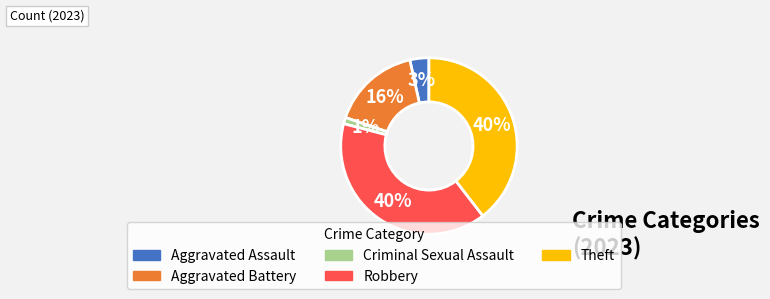

Do Theft and Aggravated Battery together represent more than half of the pie?

Yes